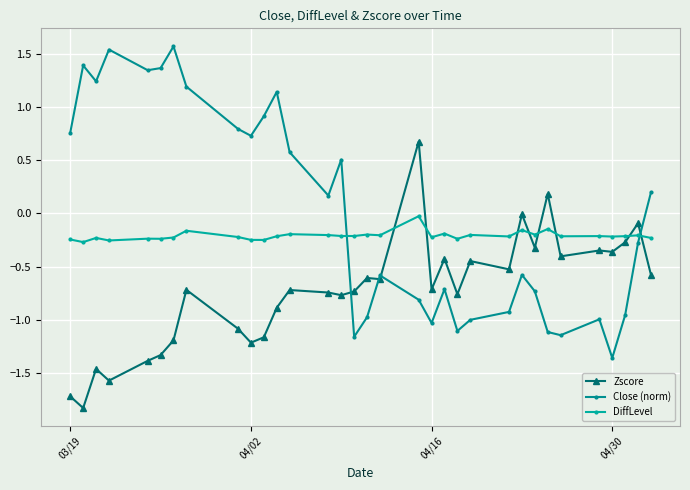

What is the average value of the Zscore series?

-0.7